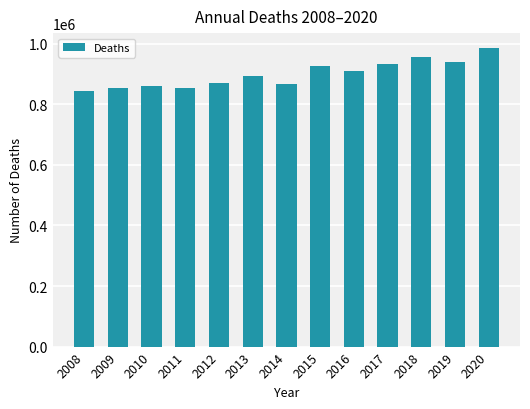

What is the value of the 1st bar from the left?

844439